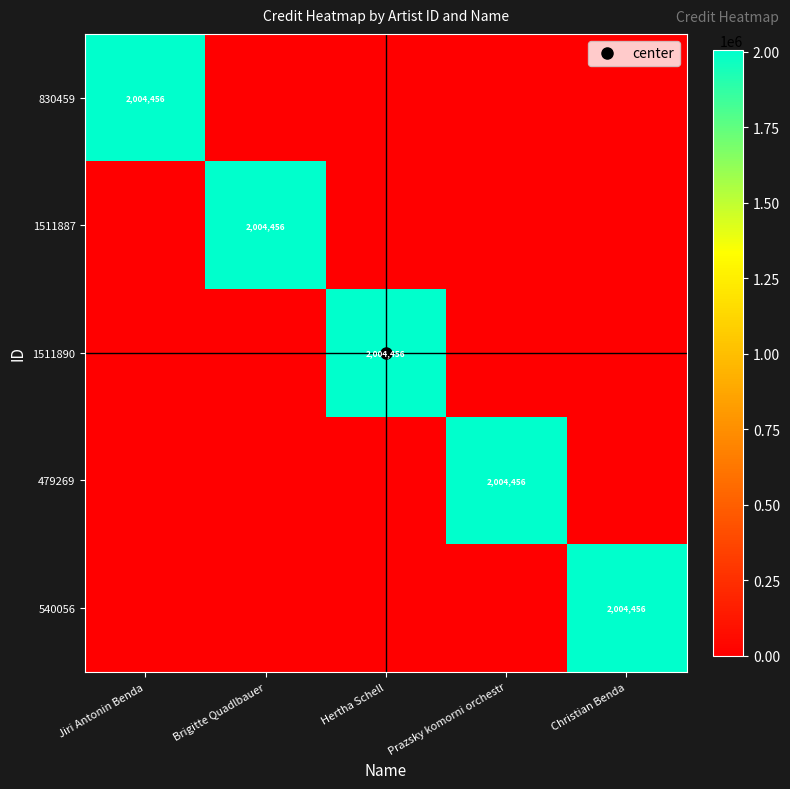

Between Jiri Antonin Benda and Prazsky komorni orchestr, which is larger?

Jiri Antonin Benda